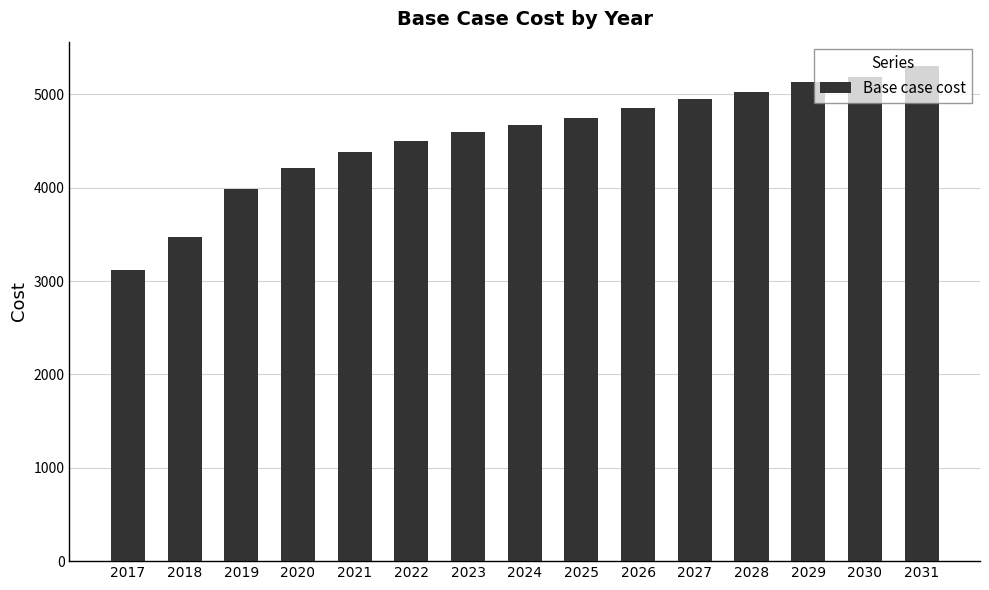

List the labels in order of value, smallest first.

2017, 2018, 2019, 2020, 2021, 2022, 2023, 2024, 2025, 2026, 2027, 2028, 2029, 2030, 2031